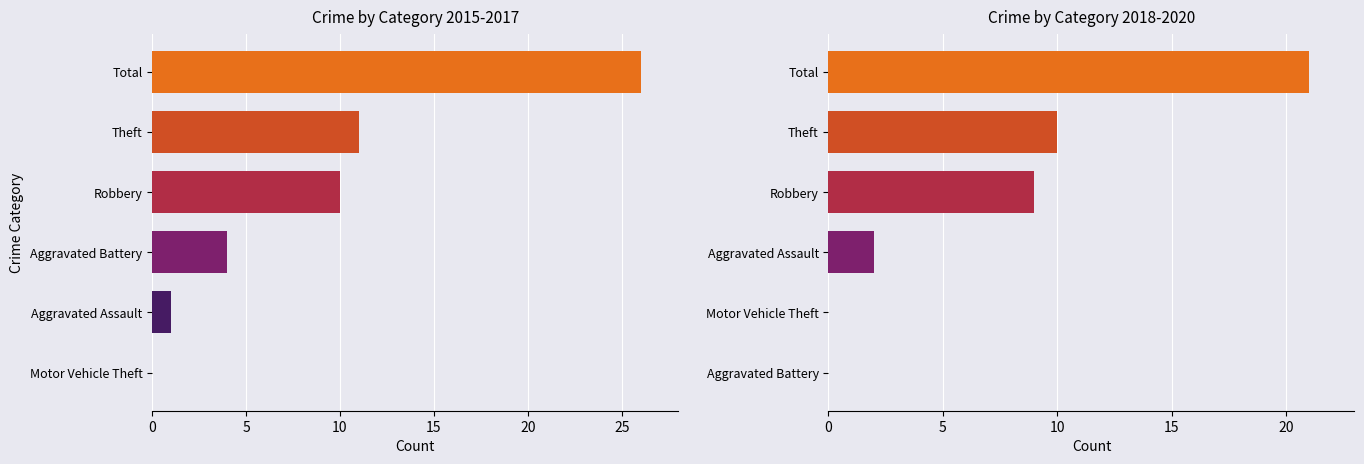

How many distinct data groups are displayed?

2